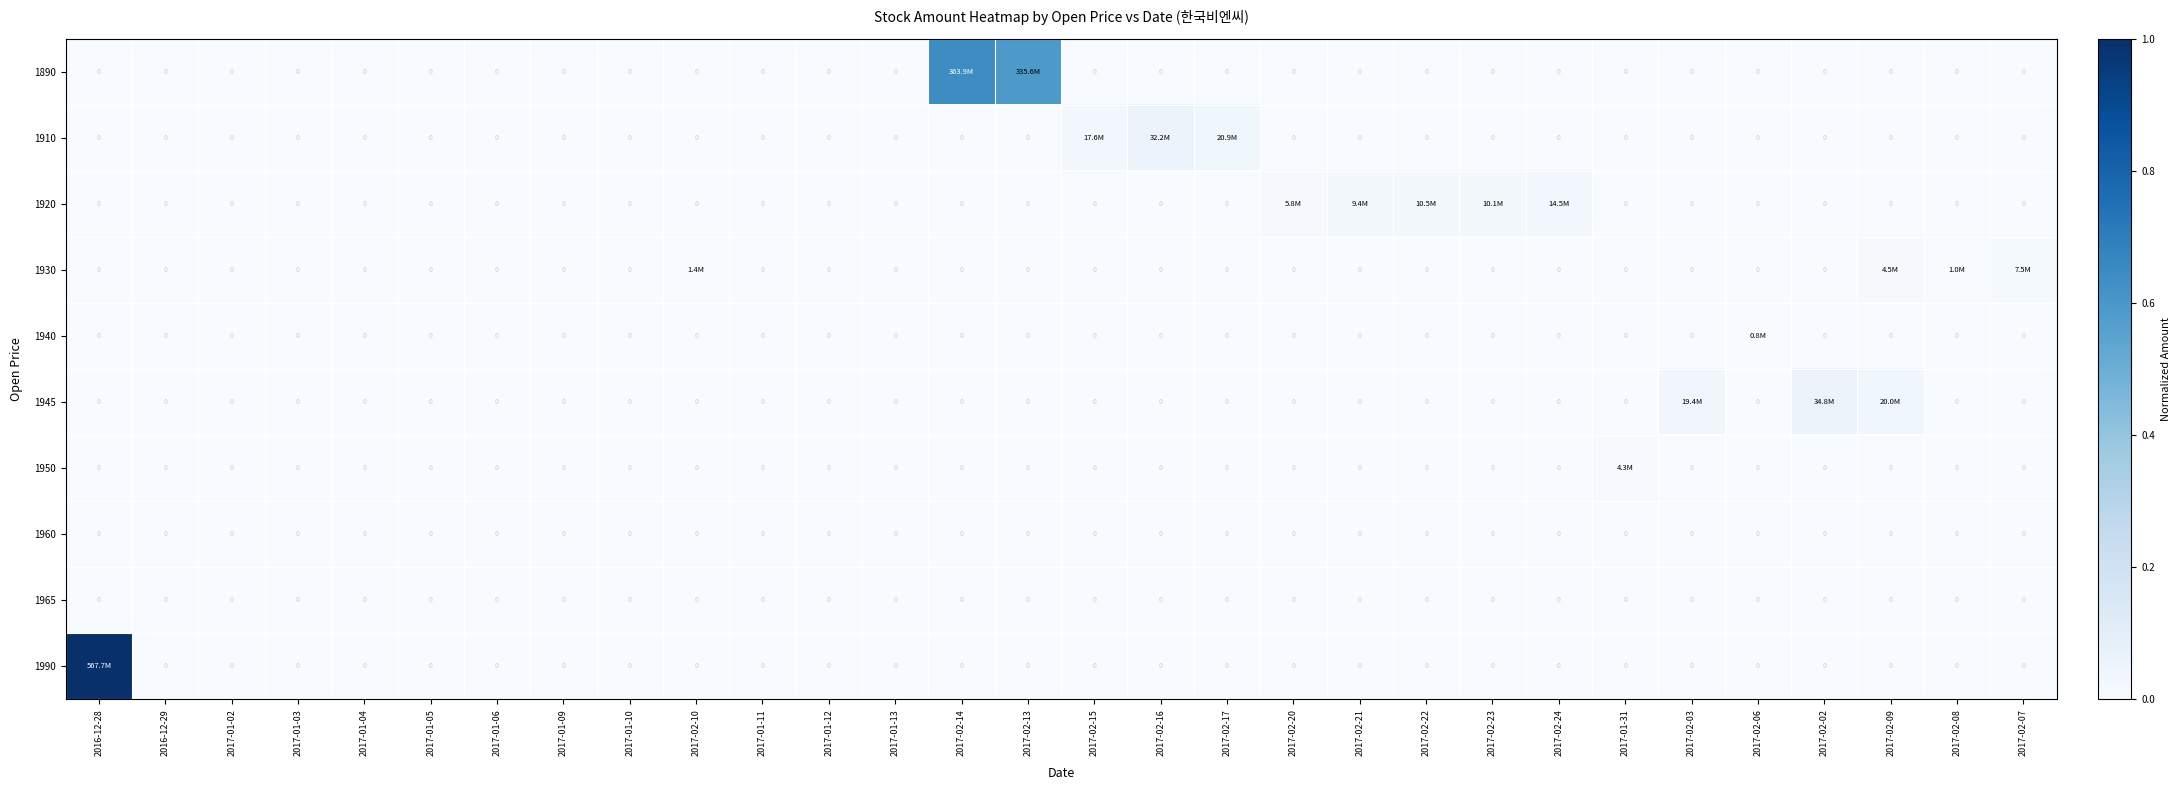

Is the value of 1990 at 2017-01-31 greater than the value of 1890 at 2017-01-05?

No